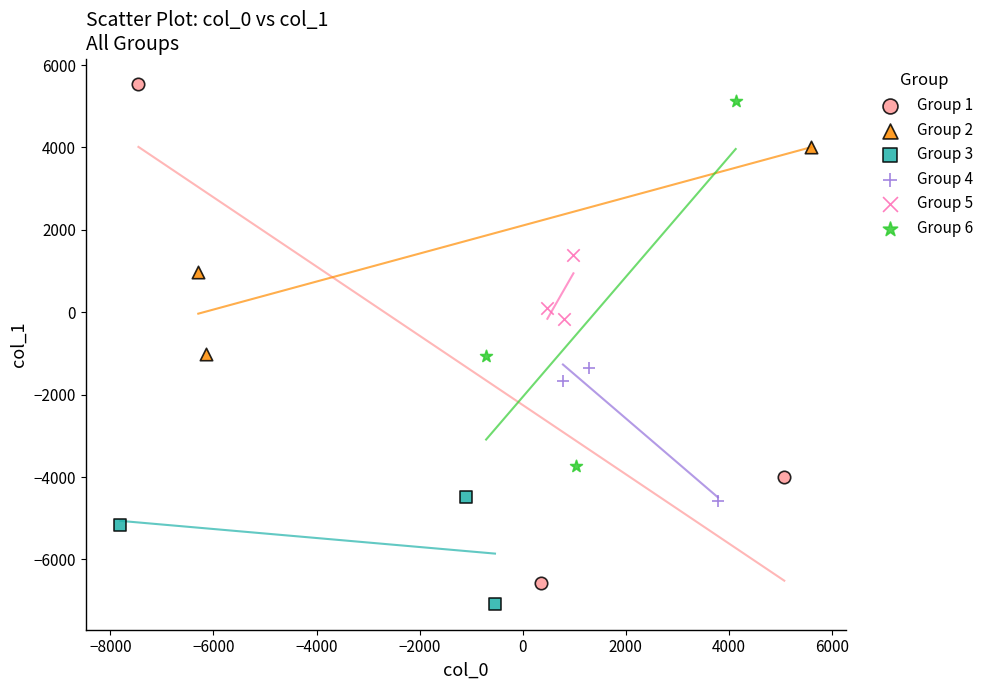

What are all the series names shown in the legend?

Group 1, Group 2, Group 3, Group 4, Group 5, Group 6